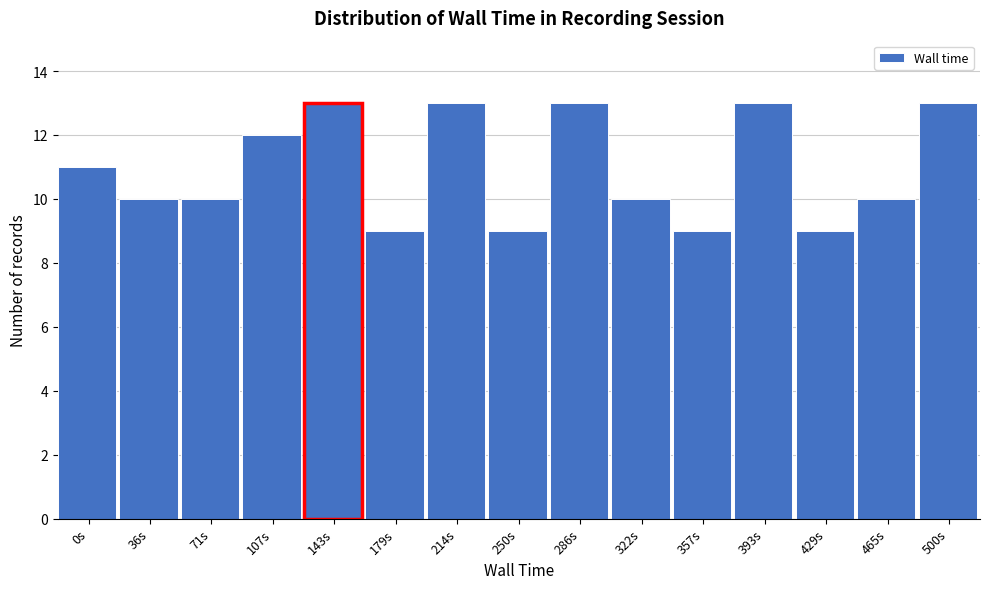

Reading left to right, what are all the values shown in this chart?

11	10	10	12	13	9	13	9	13	10	9	13	9	10	13